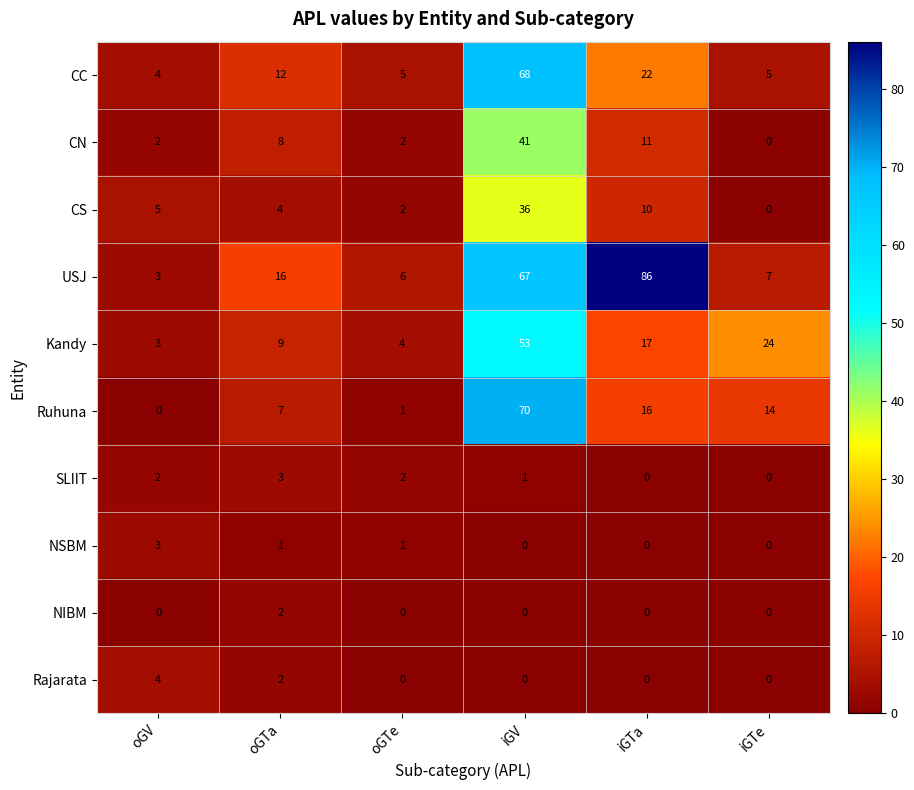

Which series changed the most between oGTa and iGTe?

Kandy